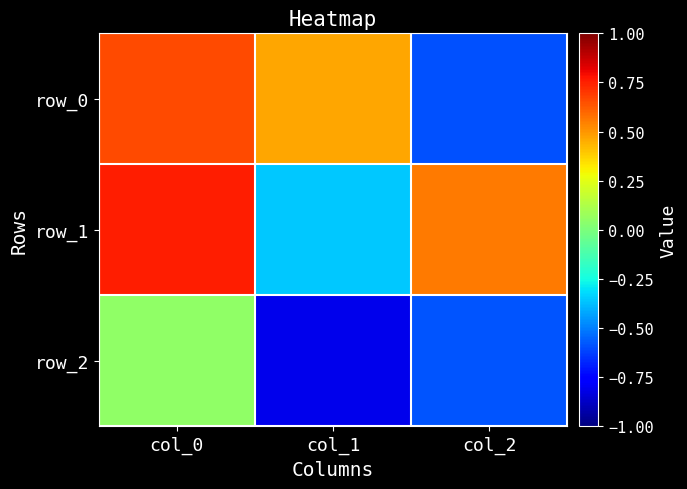

Reading left to right, what are all the values shown in this chart?

row_0: col_0=0.7	col_1=0.5	col_2=-0.6
row_1: col_0=0.8	col_1=-0.4	col_2=0.6
row_2: col_0=0.1	col_1=-0.8	col_2=-0.6